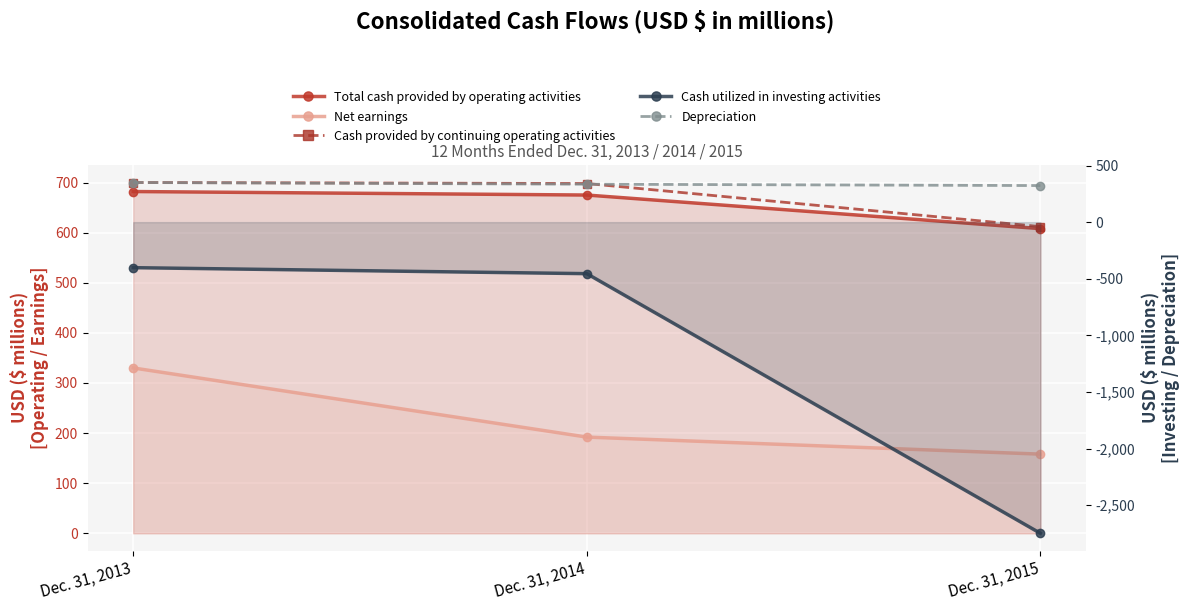

What is the difference between the maximum and minimum values in the Net earnings series?

172